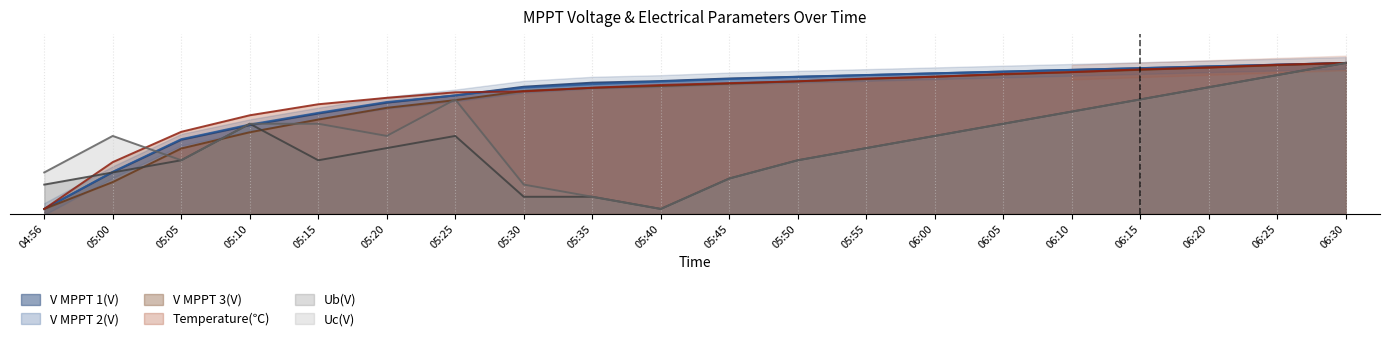

How many times do V MPPT 2(V) and Temperature(℃) cross each other?

1